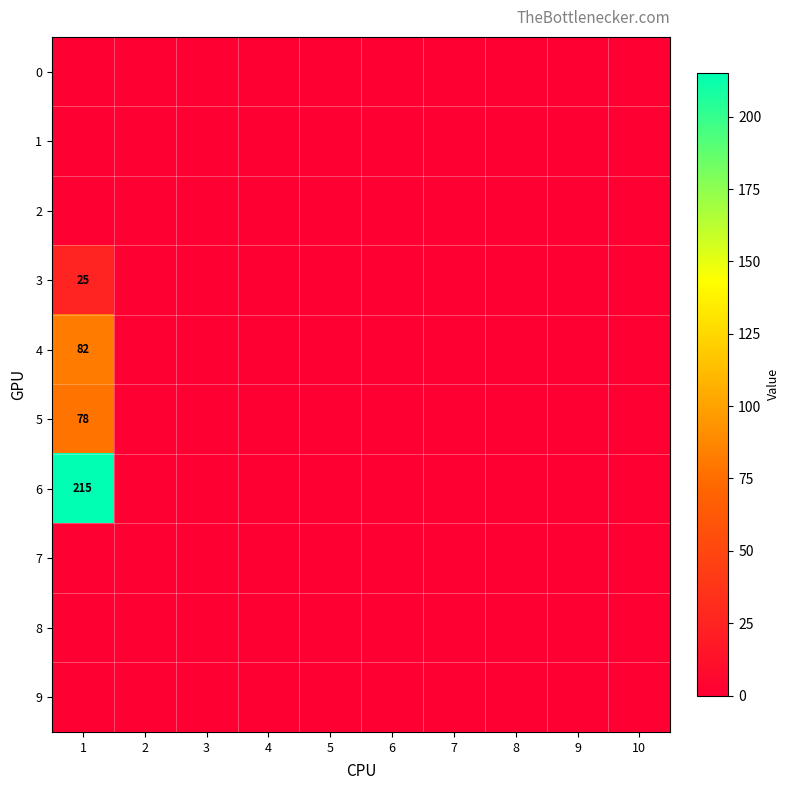

Which category has the highest value in the 3 series?

1